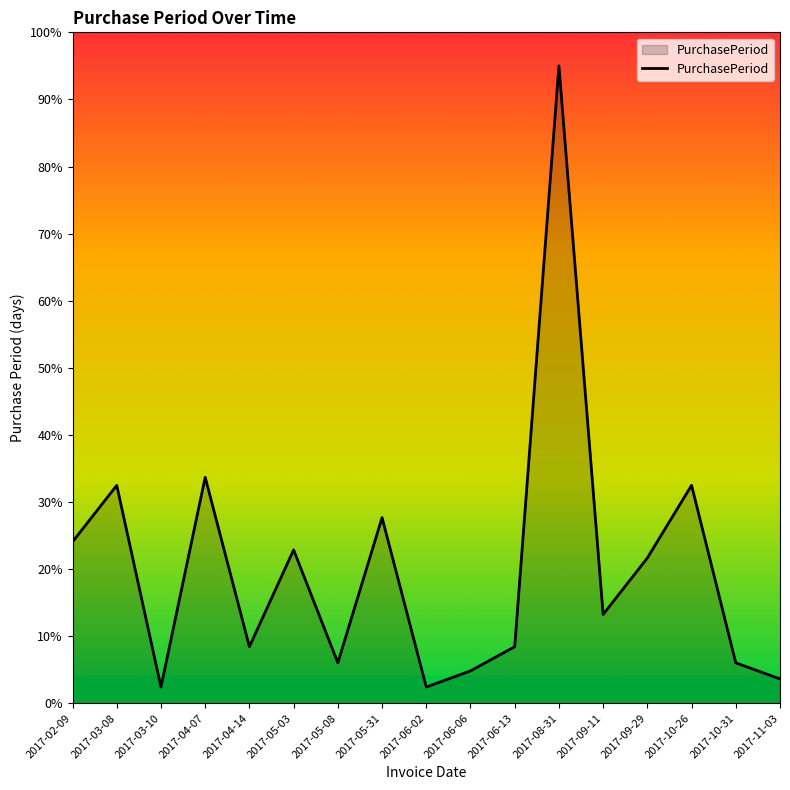

Between 2017-06-02 and 2017-09-29, which is larger?

2017-09-29